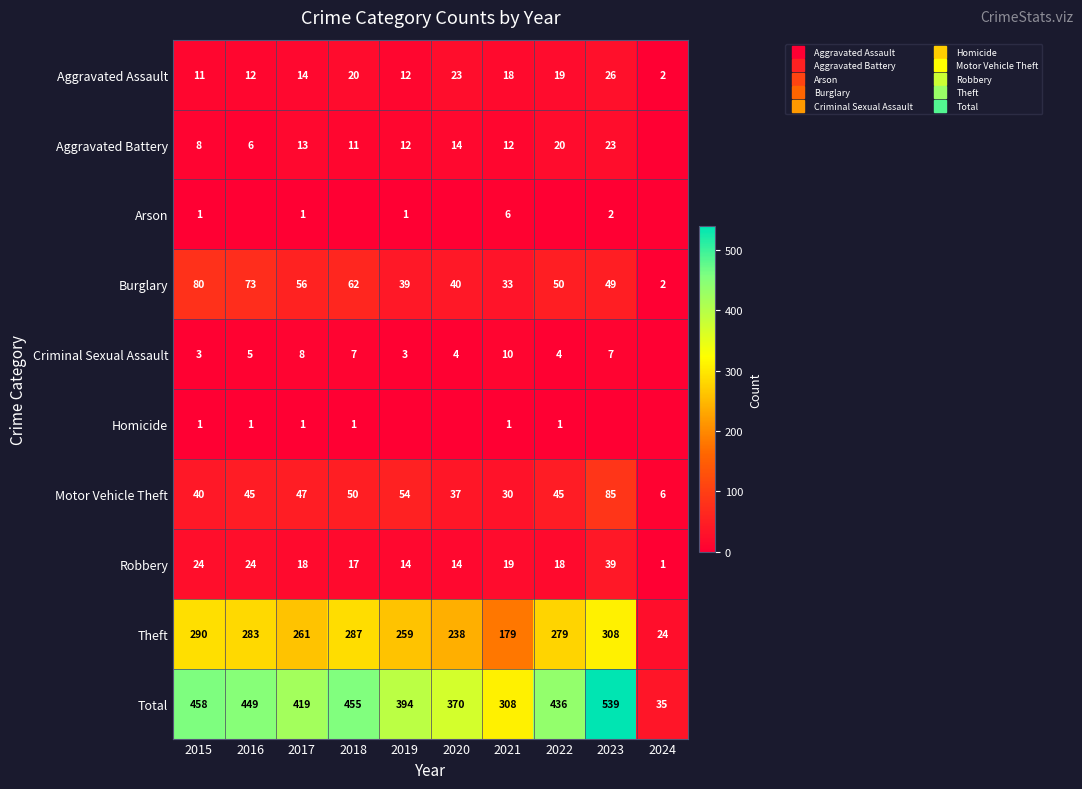

At which label does Total first exceed 436?

2015